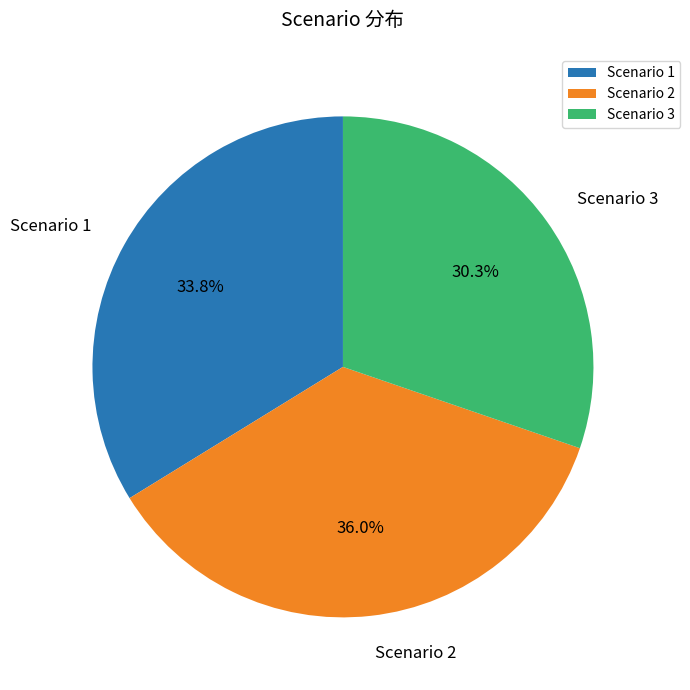

How many slices are in this pie chart?

3